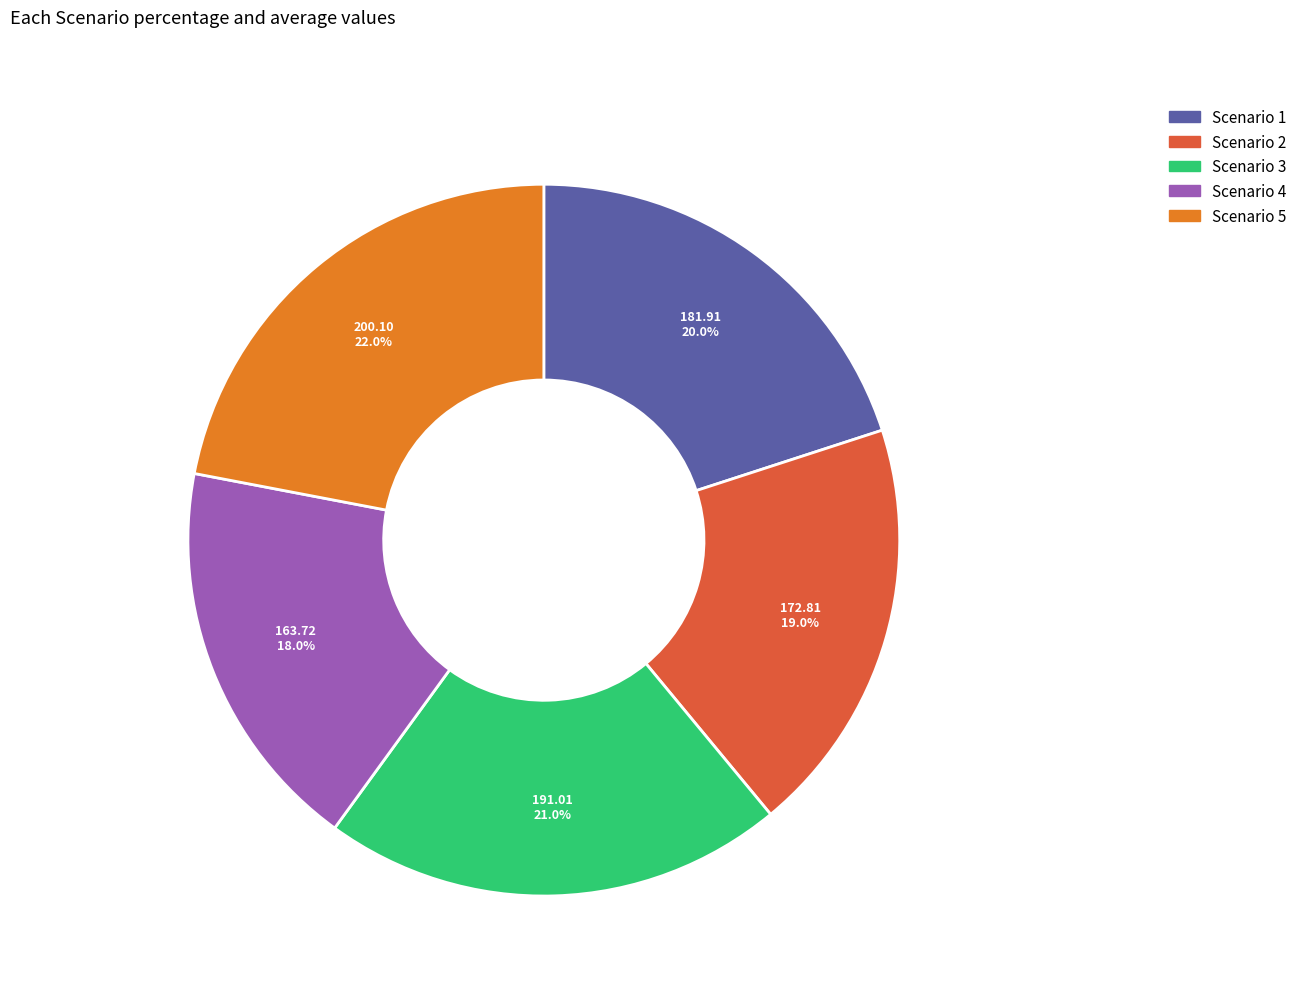

Which slice is the smallest?

Scenario 4